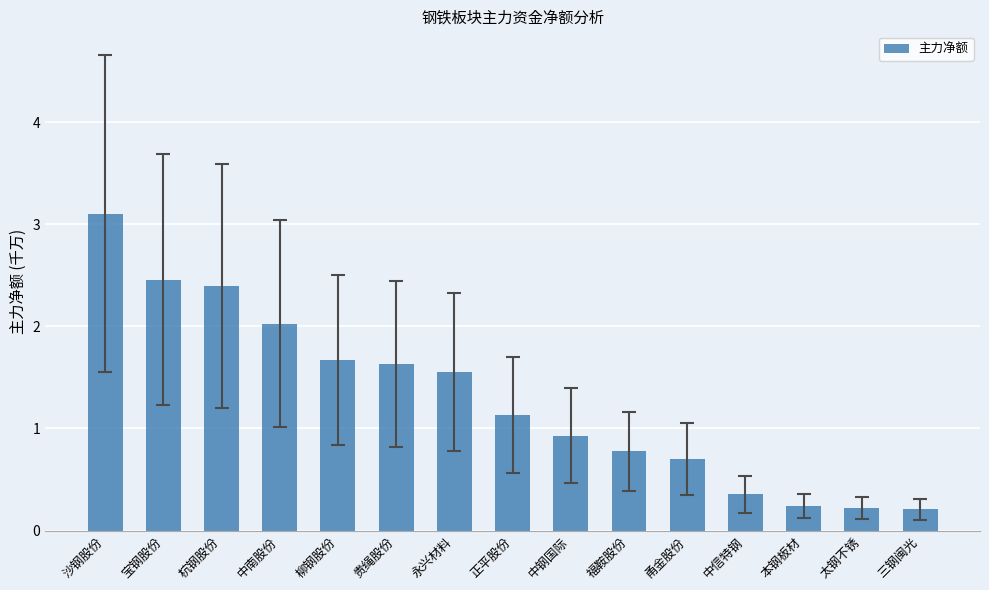

What is the label of the 7th bar from the left?

永兴材料